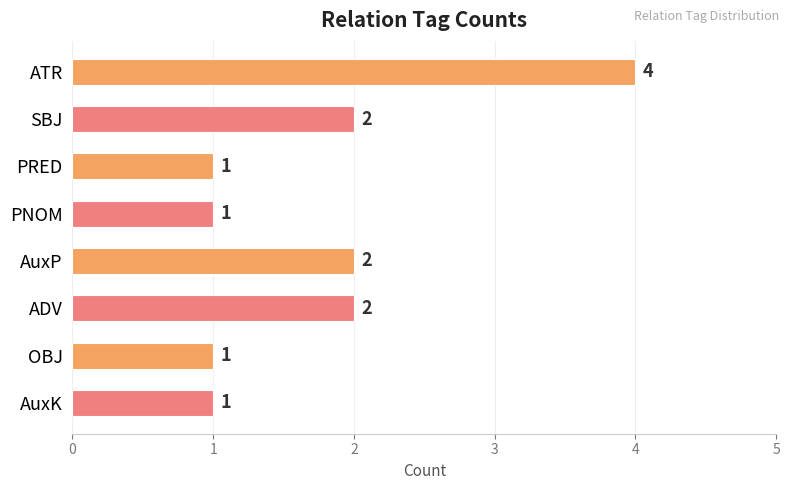

Between AuxP and ATR, which is larger?

ATR